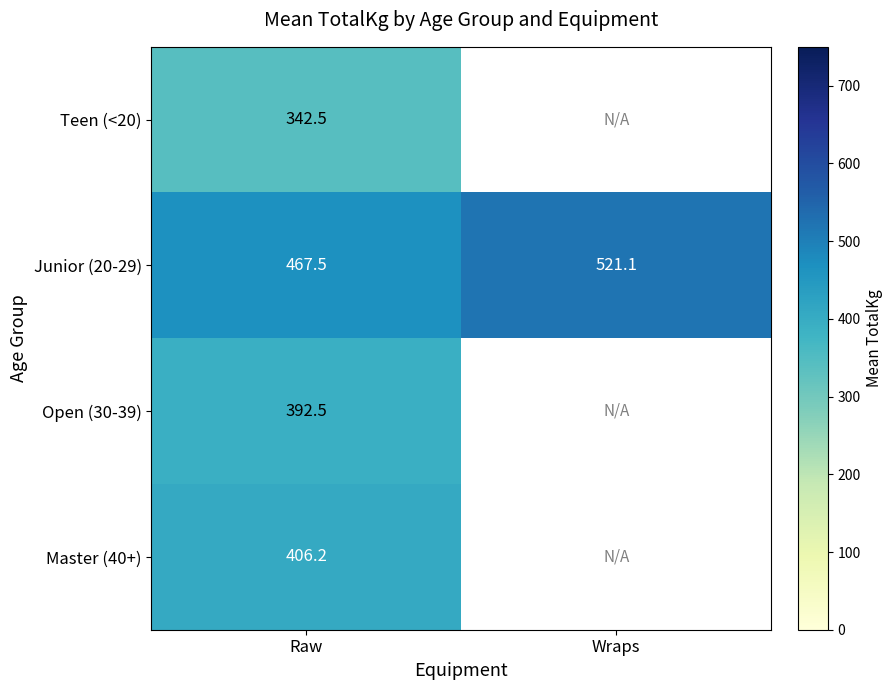

True or false: Open (30-39) has a value of 392.5 at Raw.

True